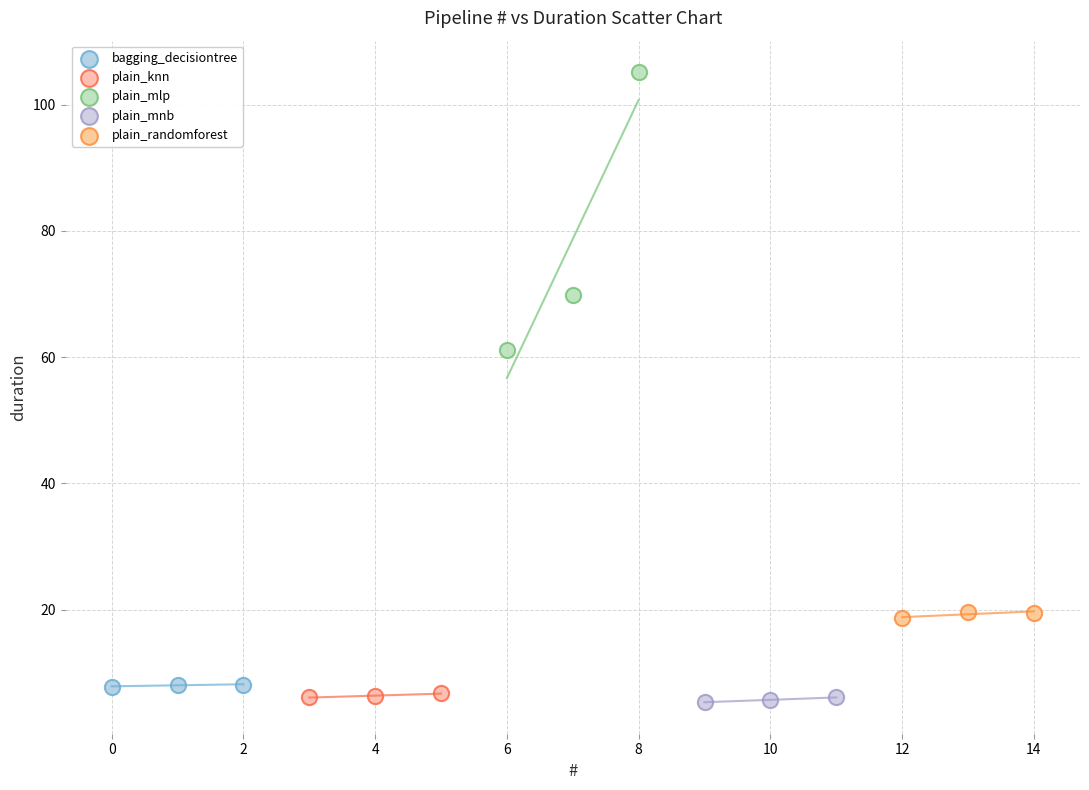

Which series has the largest Y range (max minus min)?

plain_mlp